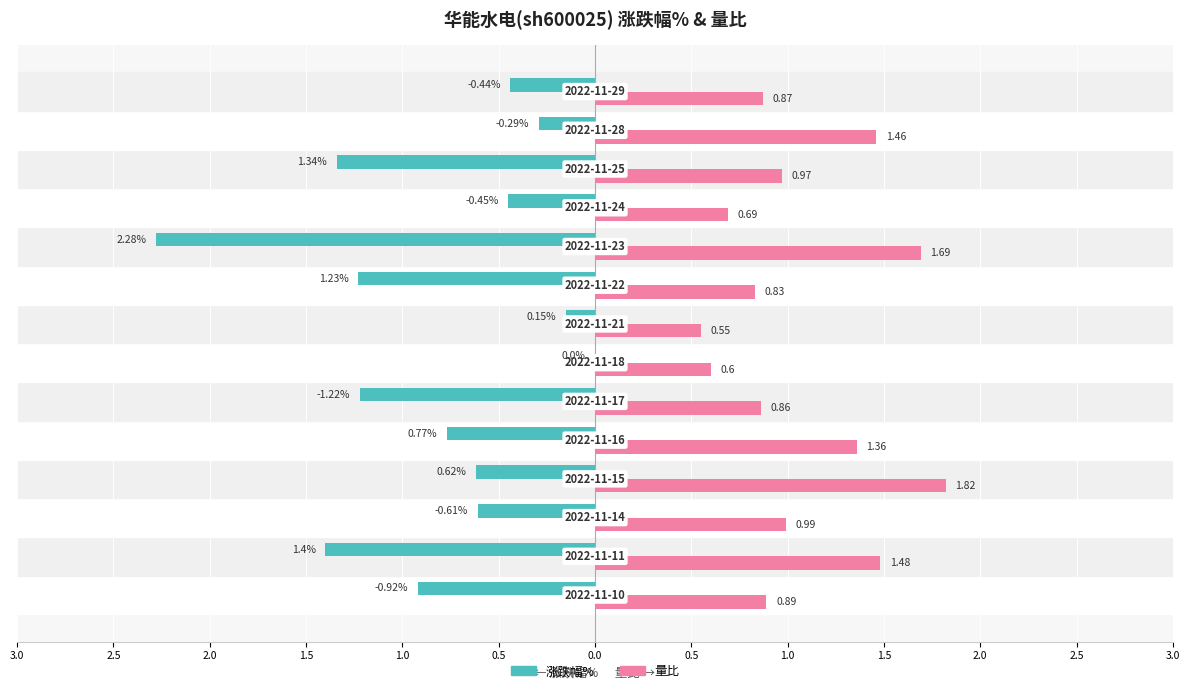

What are all the series names shown in the legend?

涨跌幅%, 量比